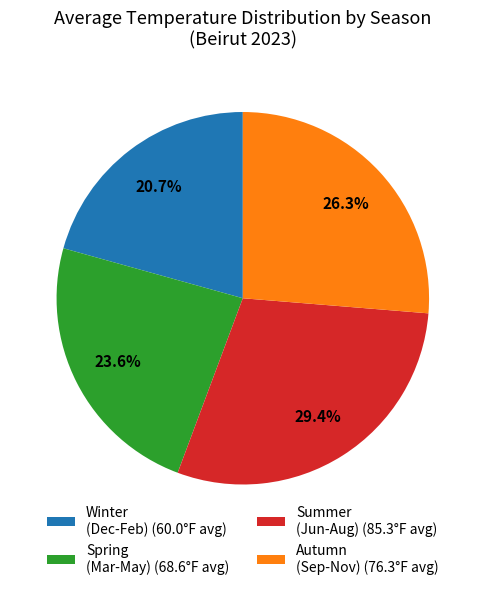

Is there any slice that represents more than half of the pie?

No